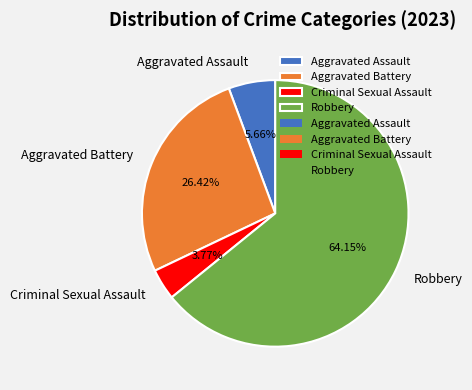

Does Aggravated Battery represent more than half of the total?

No